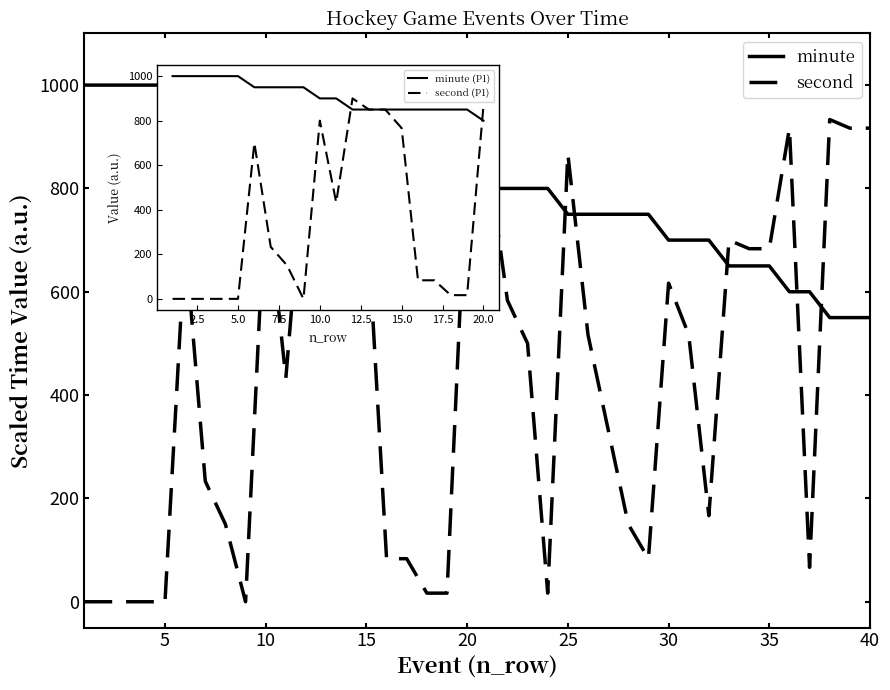

What is the total value across all series at 9?

950.0